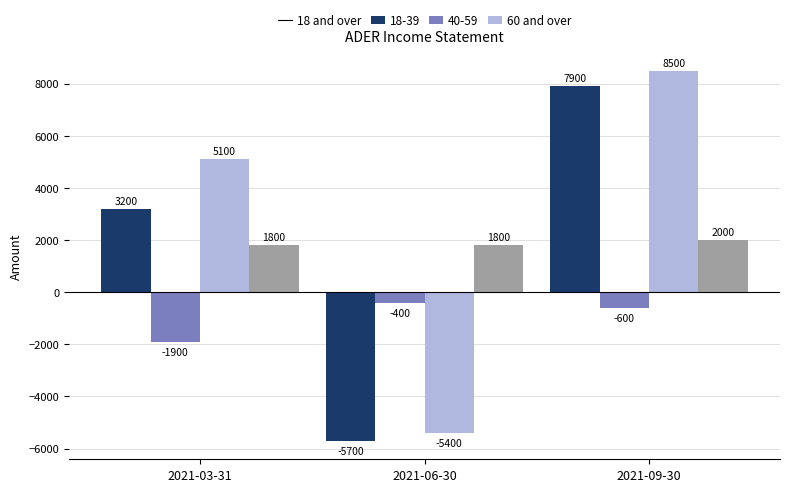

At 2021-09-30, list the series in order from smallest to largest.

18-39, 60 and over, 18 and over, 40-59